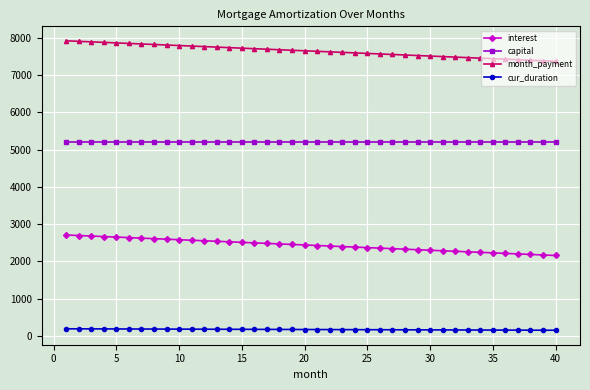

How many categories are shown in the chart?

40